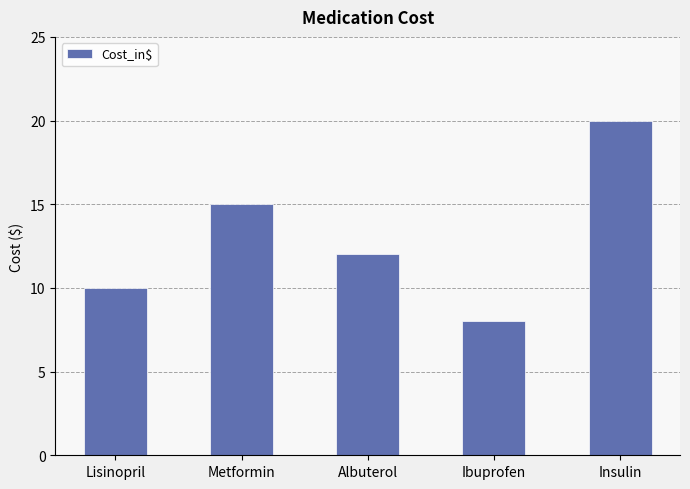

What is the sum of the values at Metformin and Ibuprofen?

23